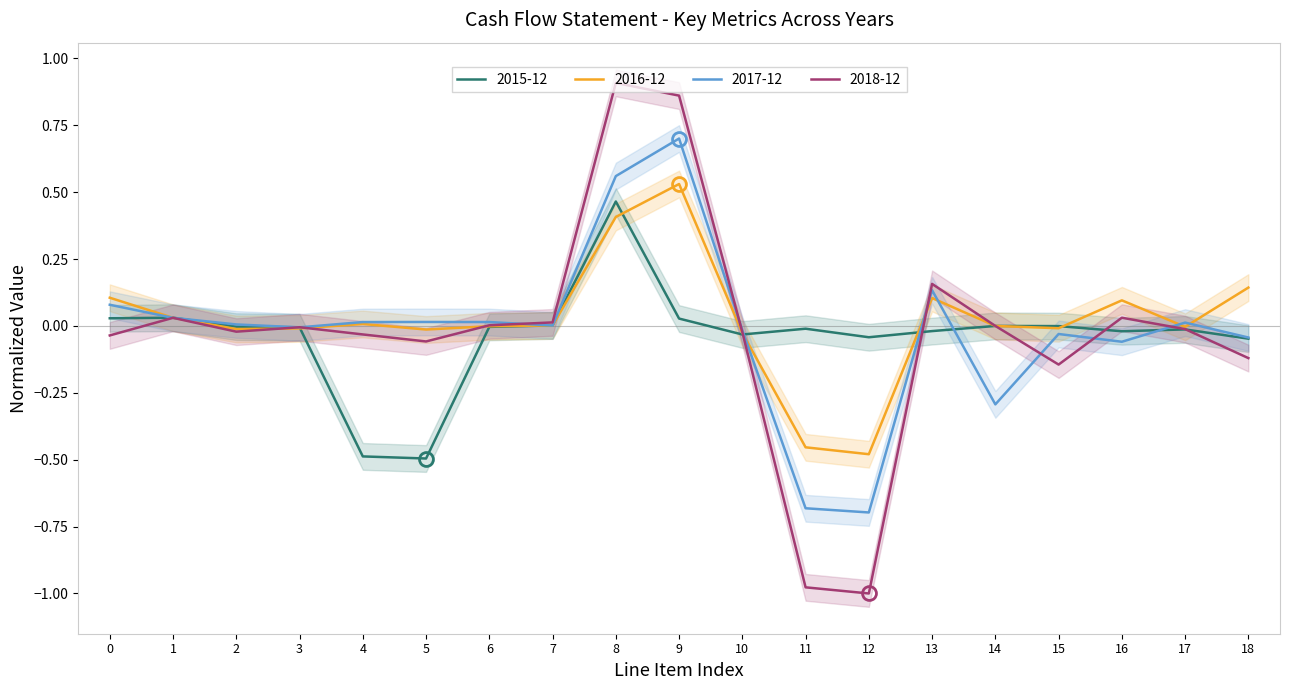

What is the difference between the maximum and second lowest values in the 2017-12 series?

1.4